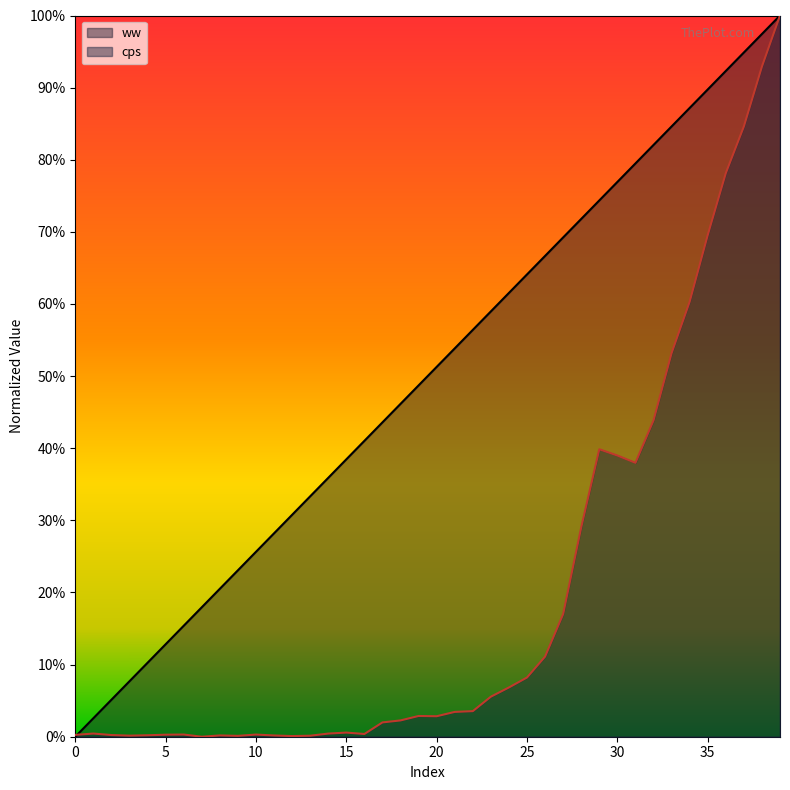

What is the difference between the maximum and minimum values in the ww series?

1.0